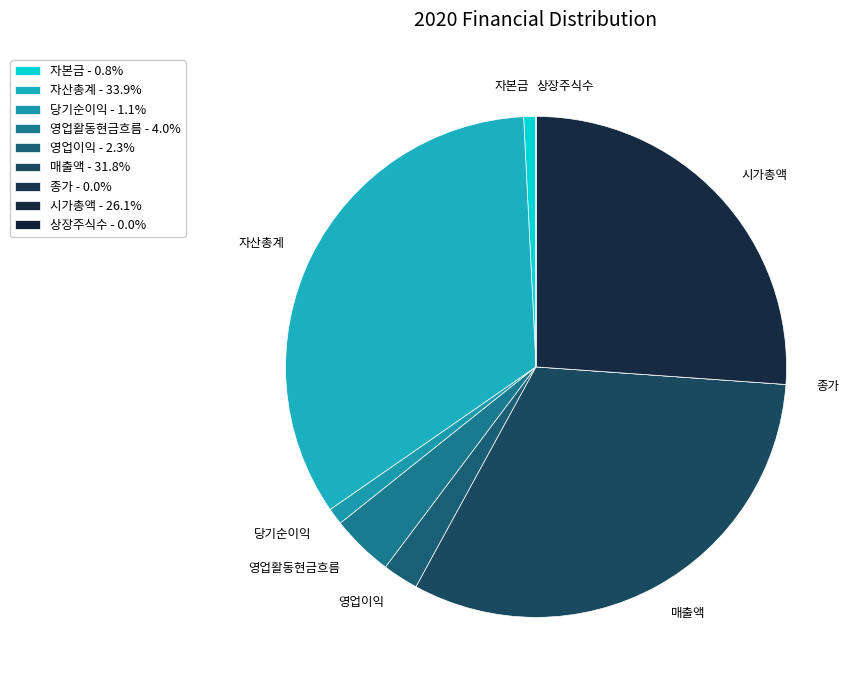

Do 자본금 and 영업이익 together represent more than half of the pie?

No